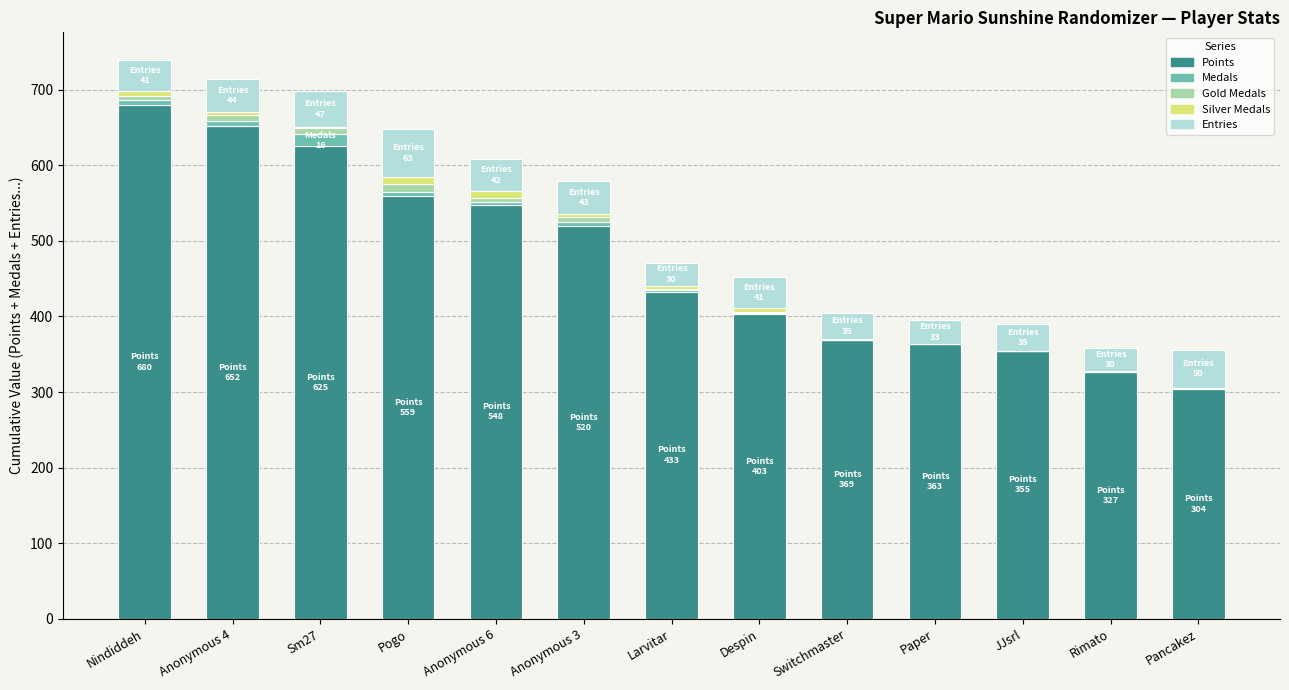

What is the sum of all Points values?

6138